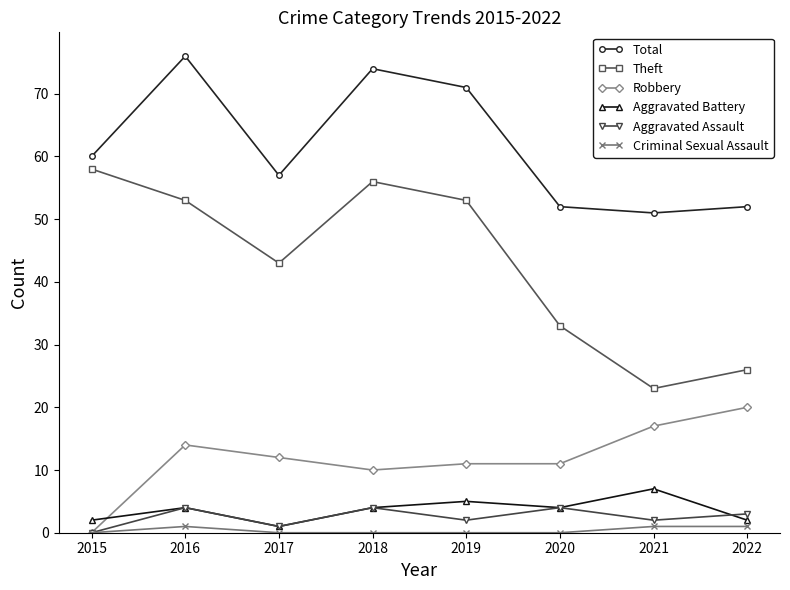

How many distinct data groups are displayed?

6